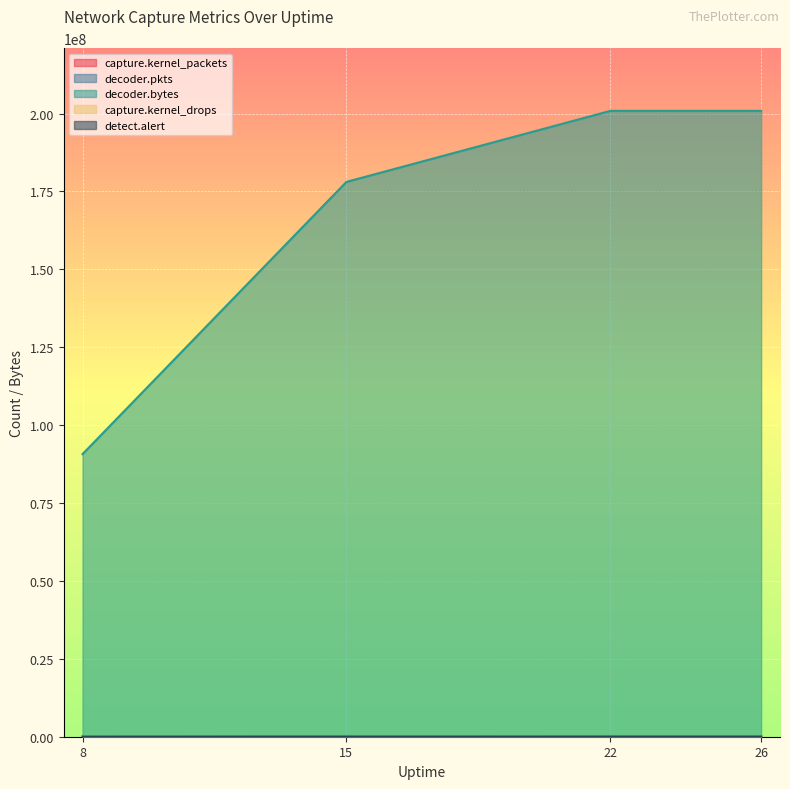

True or false: decoder.bytes and decoder.pkts cross at least once.

False